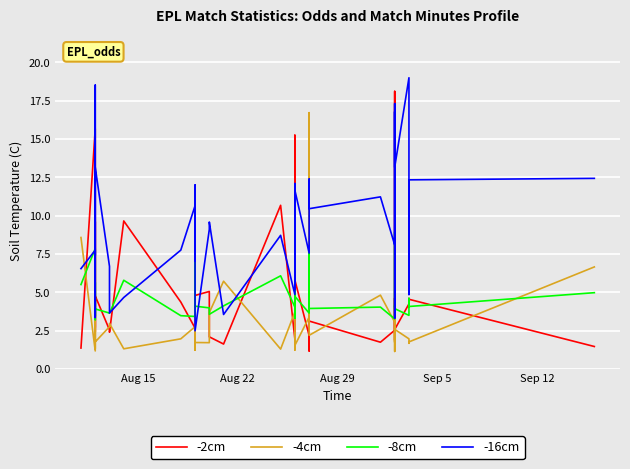

Reading right to left, transcribe all the data shown in this chart.

-2cm: 1.5	4.5	4.6	4.2	2.6	18.1	8.6	1.9	4.6	2.5	1.8	3.1	1.2	2.2	5.8	9.1	3.3	3.6	15.2	1.9	10.7	1.6	2.1	5.1	4.8	2.4	1.9	11.5	2.7	4.4	9.7	2.4	2.5	4.8	2.4	3.4	9.6	2.7	15.7	1.4
-4cm: 6.7	1.8	1.7	2.0	2.6	1.1	1.4	4.0	1.8	3.1	4.8	2.2	16.7	3.4	1.5	1.3	2.3	2.2	1.2	3.7	1.3	5.7	3.7	1.7	1.7	2.9	4.1	1.2	2.8	2.0	1.3	3.0	2.8	1.8	3.3	2.3	1.3	2.7	1.2	8.6
-8cm: 5.0	4.1	4.6	3.5	3.9	8.9	5.1	4.0	4.1	3.3	4.0	4.0	7.7	3.6	4.7	6.0	3.3	3.4	6.1	4.0	6.1	4.1	3.6	4.0	4.1	3.8	3.9	7.1	3.4	3.5	5.8	3.6	3.6	3.9	3.2	3.5	5.7	3.5	7.9	5.5
-16cm: 12.4	12.3	4.9	19.0	13.2	16.8	3.3	17.3	10.8	8.1	11.2	10.5	12.4	7.6	11.7	8.3	5.2	5.5	12.1	4.9	8.7	3.6	9.6	9.1	2.5	7.4	12.0	7.1	10.7	7.8	4.7	3.7	6.7	13.2	3.4	4.5	18.5	7.4	7.8	6.5